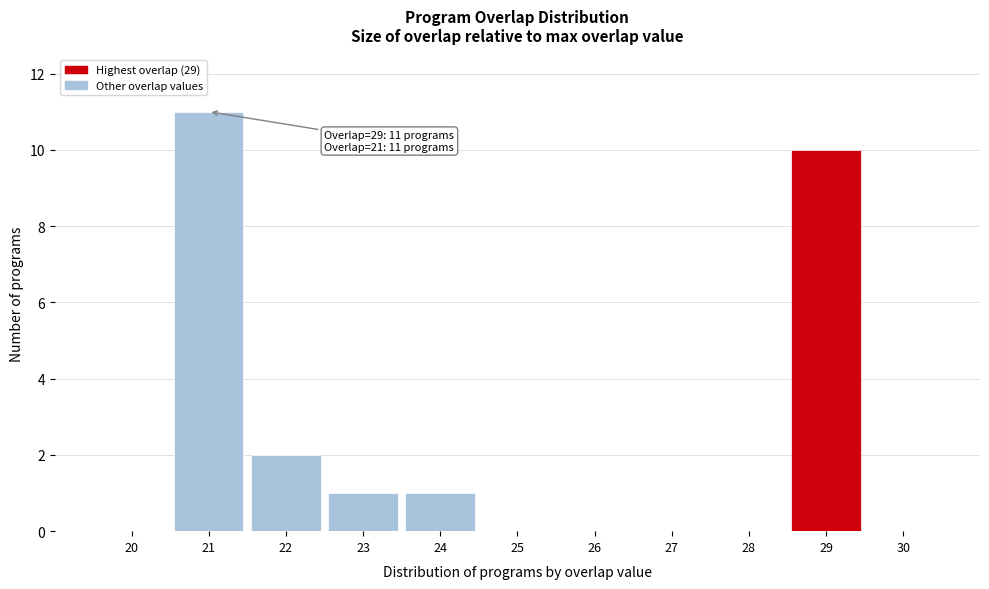

Reading left to right, list all the values displayed in this chart.

20=0	21=11	22=2	23=1	24=1	25=0	26=0	27=0	28=0	29=10	30=0